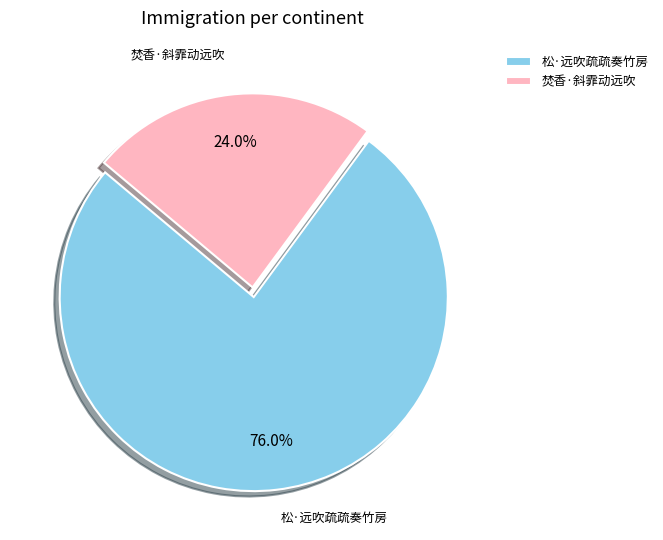

To the nearest percent, what portion does 焚香·斜霏动远吹 represent?

24%